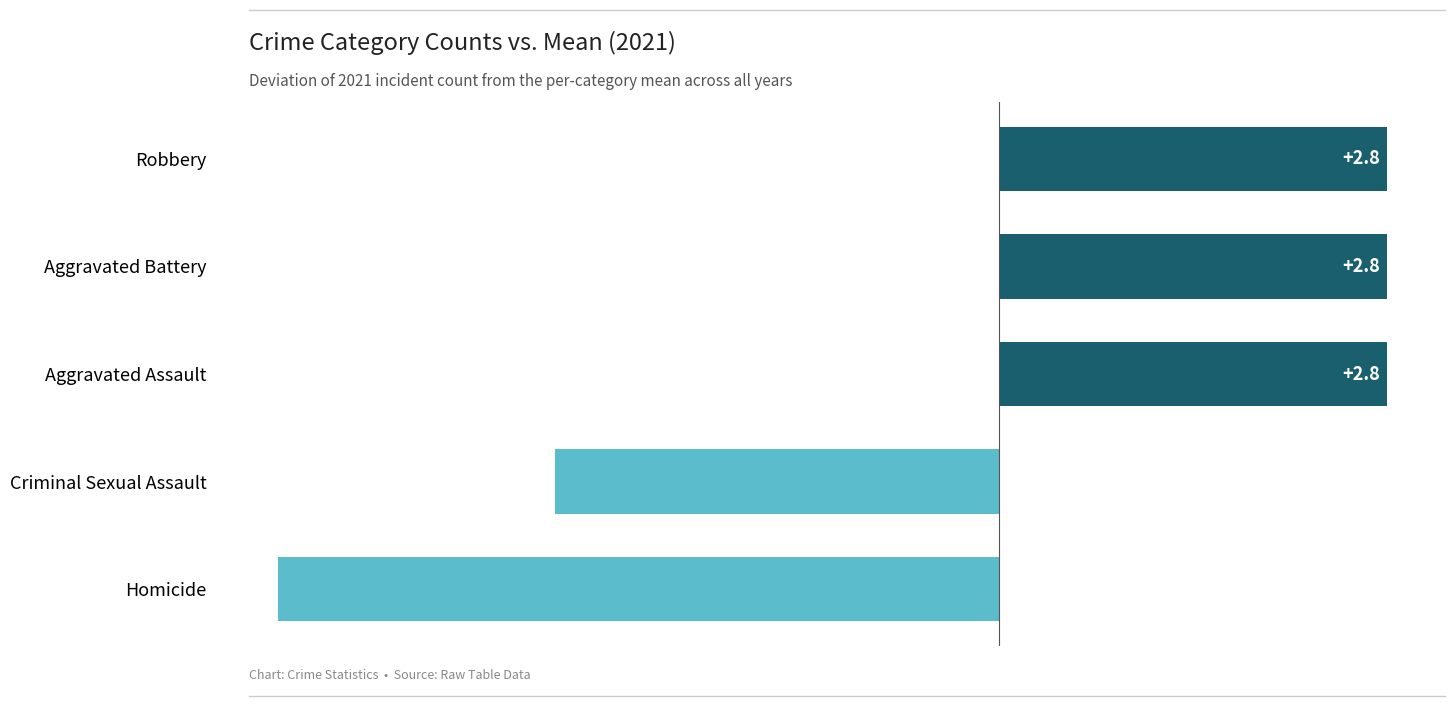

What is the difference between the second highest and minimum values?

8.0